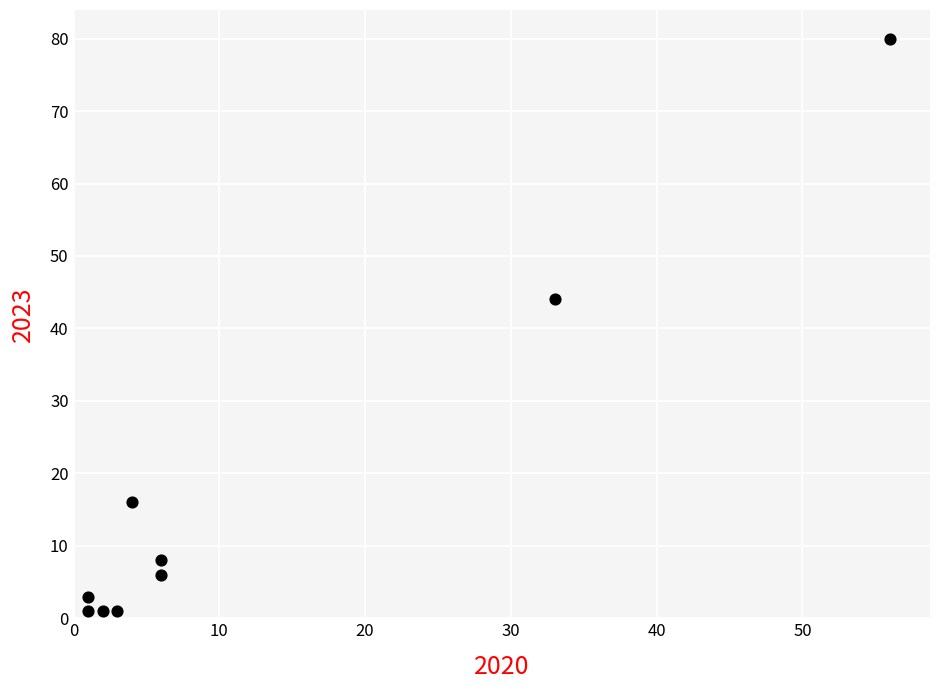

What is the average X value?

12